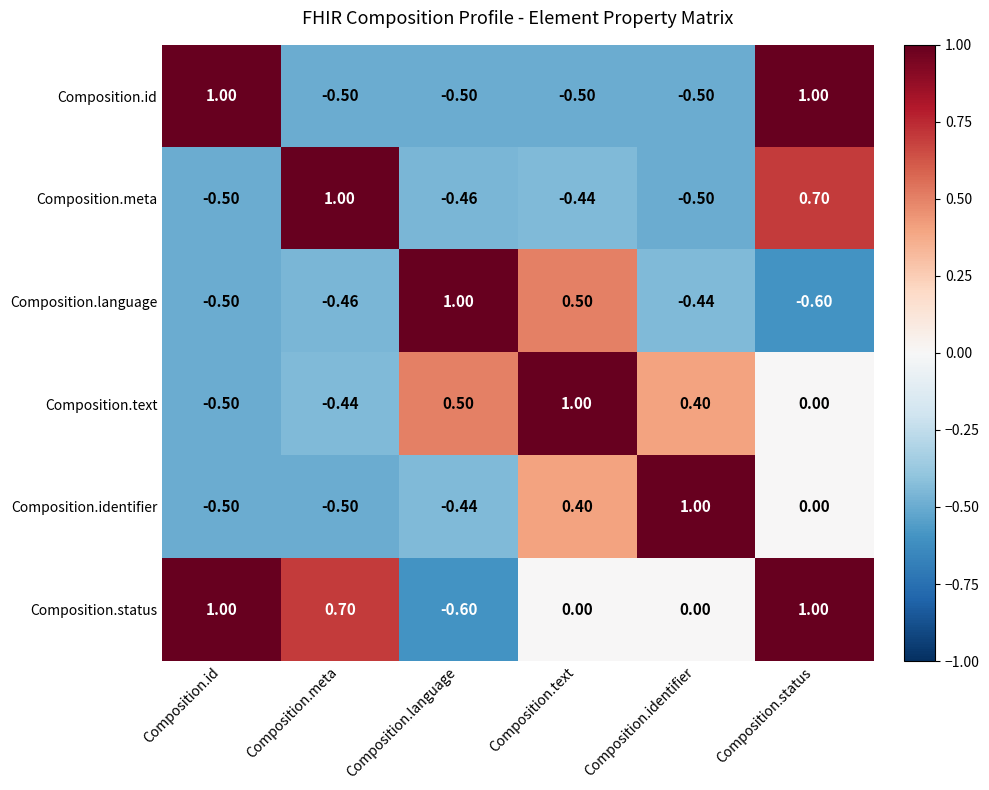

Which series changed the most between Composition.text and Composition.identifier?

Composition.language